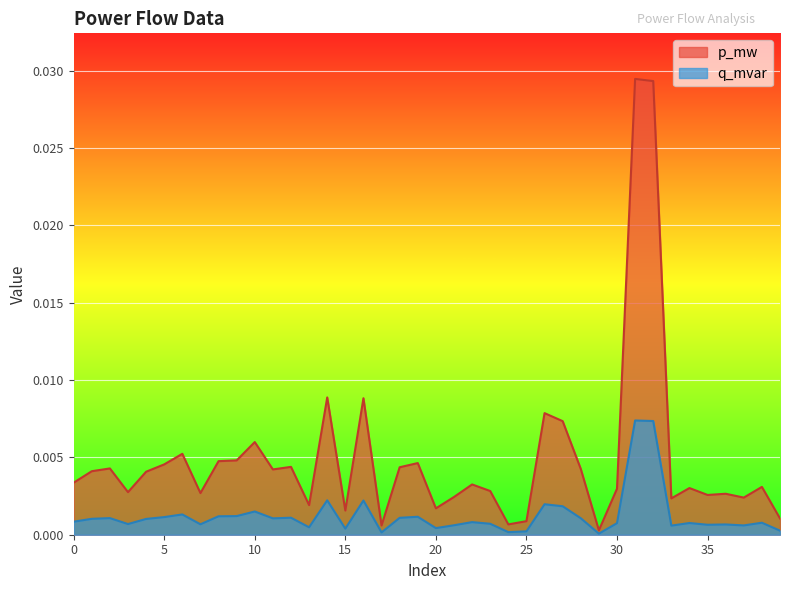

At how many categories does at least one series exceed 0?

40